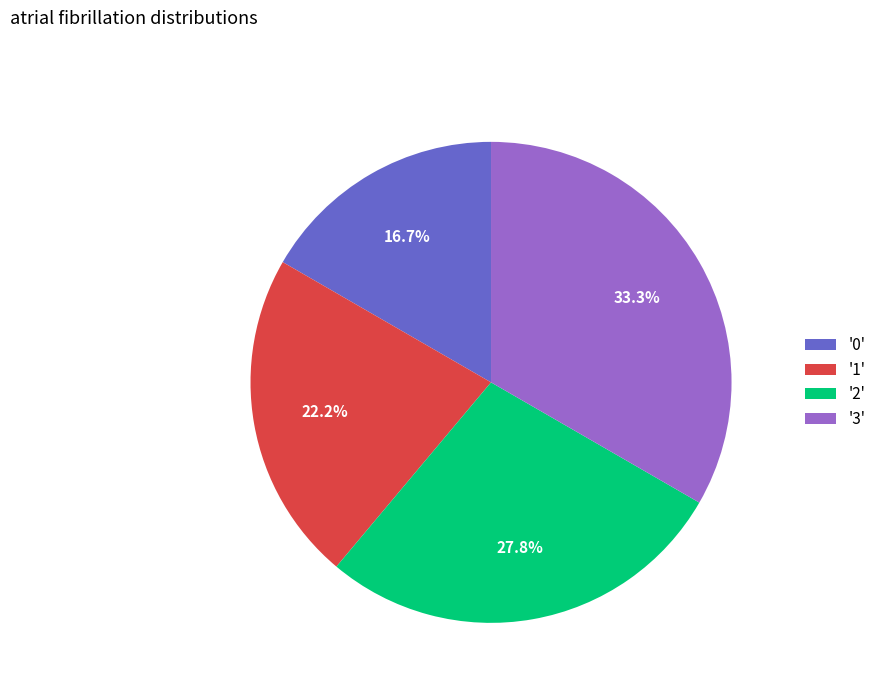

Rank the categories by value from highest to lowest.

'3', '2', '1', '0'